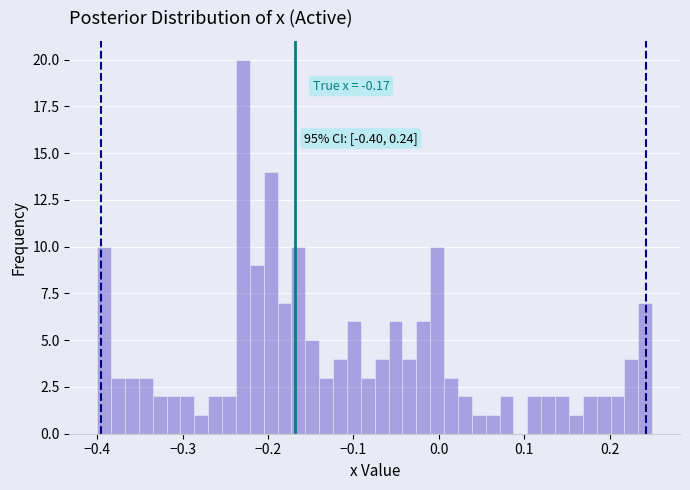

Read against the x-axis, roughly where is the centre of the tallest bar?

-0.23